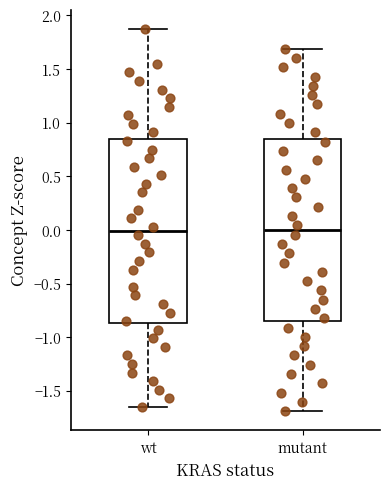

Where is the upper edge of the box for wt on the y-axis? The values are not printed on the chart, so give them approximately, as read against the axis.

0.85